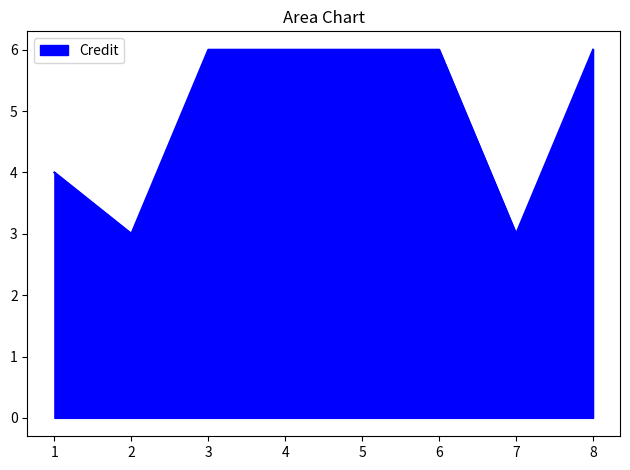

Between 2 and 4, which is larger?

4